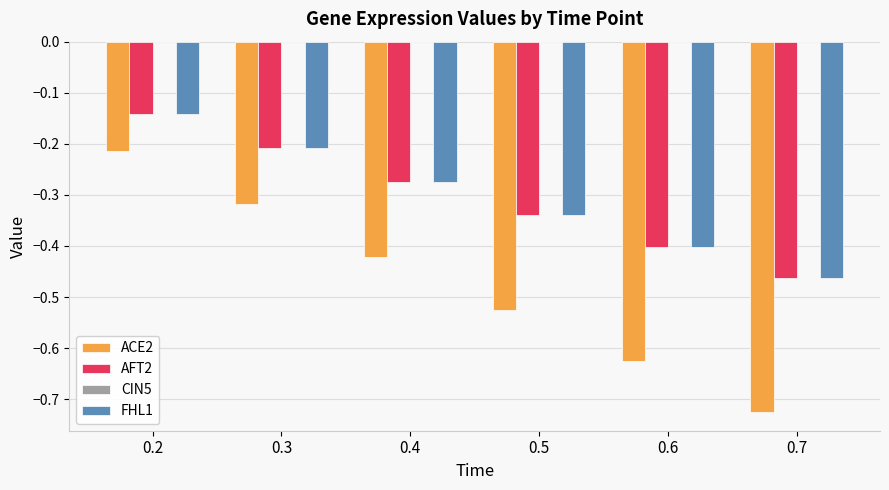

List the labels in order of AFT2 value, smallest first.

0.7, 0.6, 0.5, 0.4, 0.3, 0.2